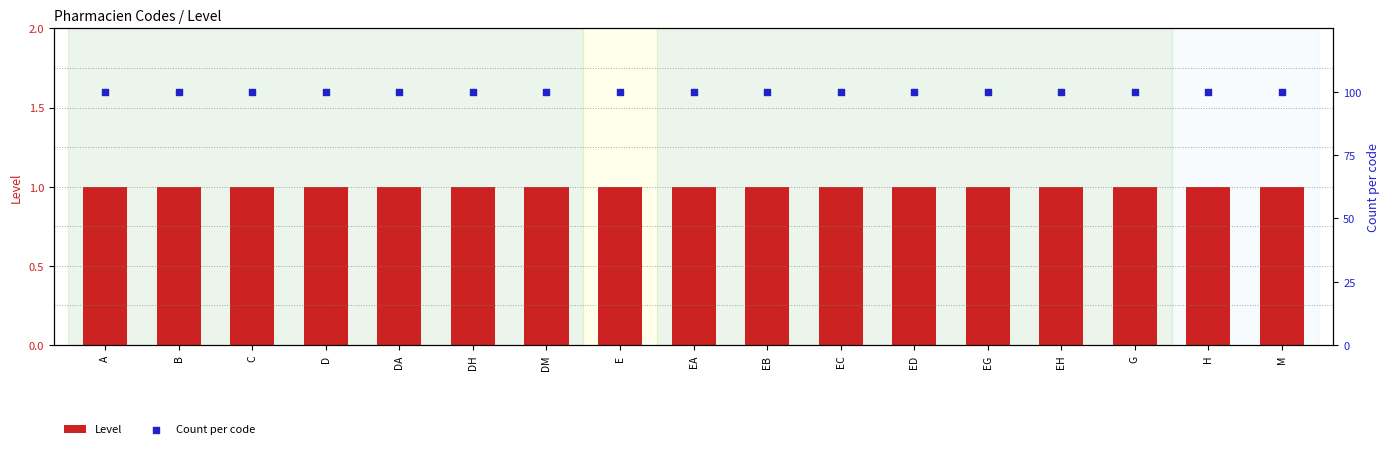

At how many categories does at least one series exceed 11?

17